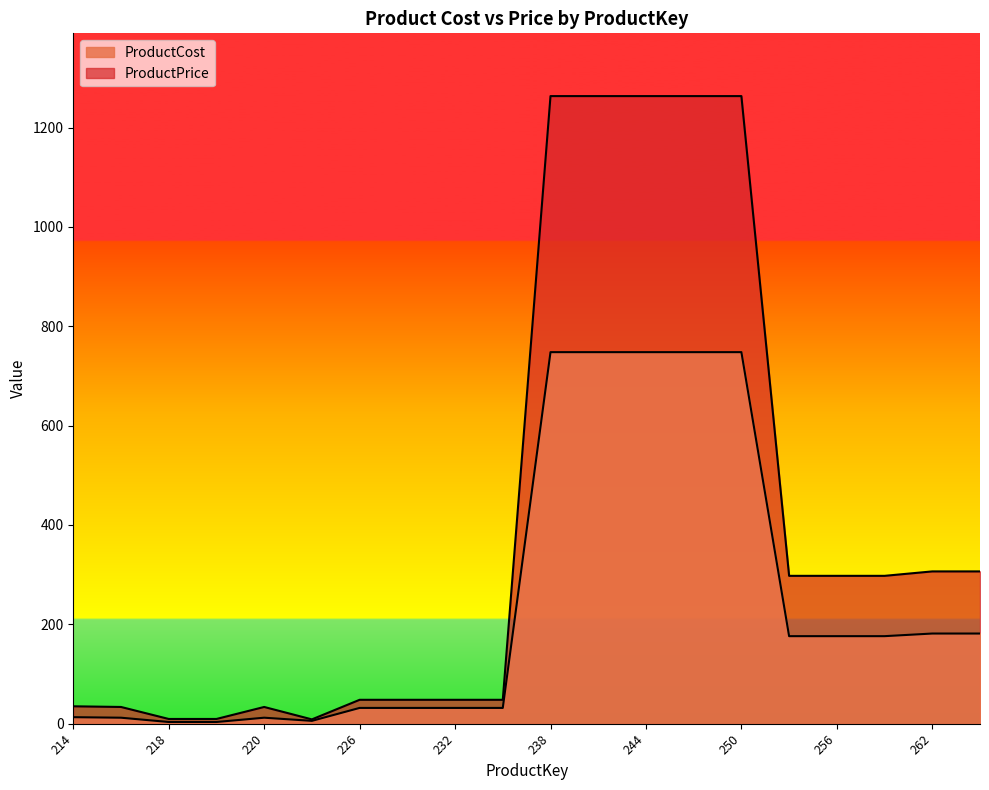

What is the value of the ProductPrice point at the 14th from the left?

1263.5